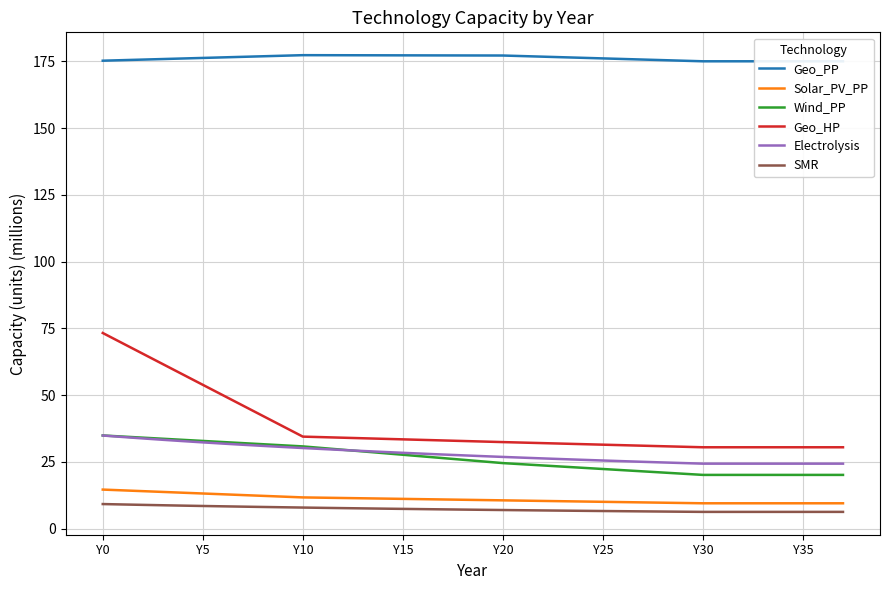

Which series has the largest range (max minus min)?

Geo_HP